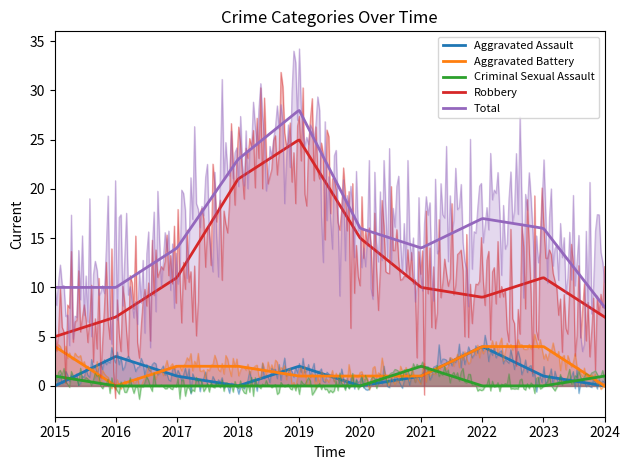

Is the value of Robbery at 2021 greater than the value of Aggravated Assault at 2021?

Yes